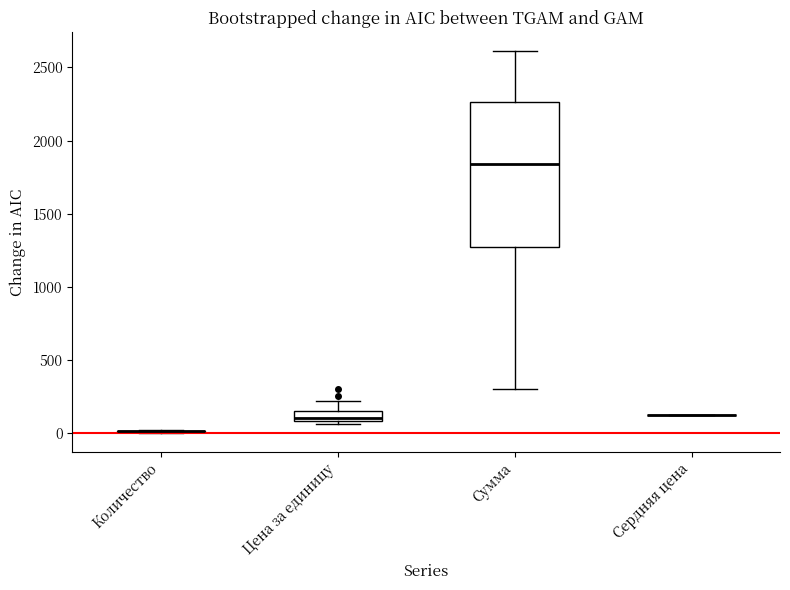

Which box is the tallest, from its lower edge to its upper edge?

Сумма